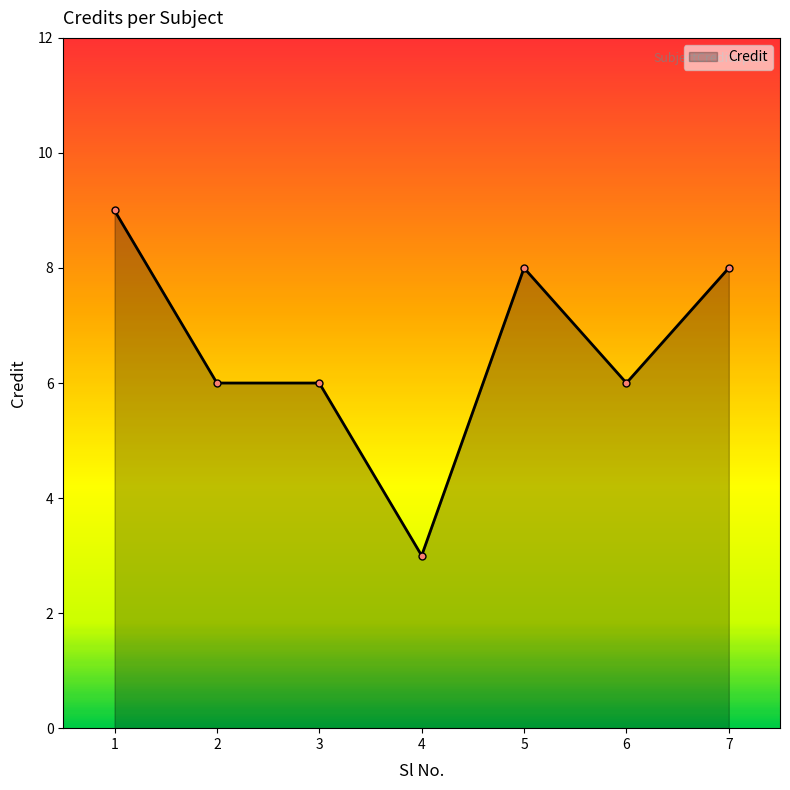

True or false: the data has more than 0 interior local peaks.

True